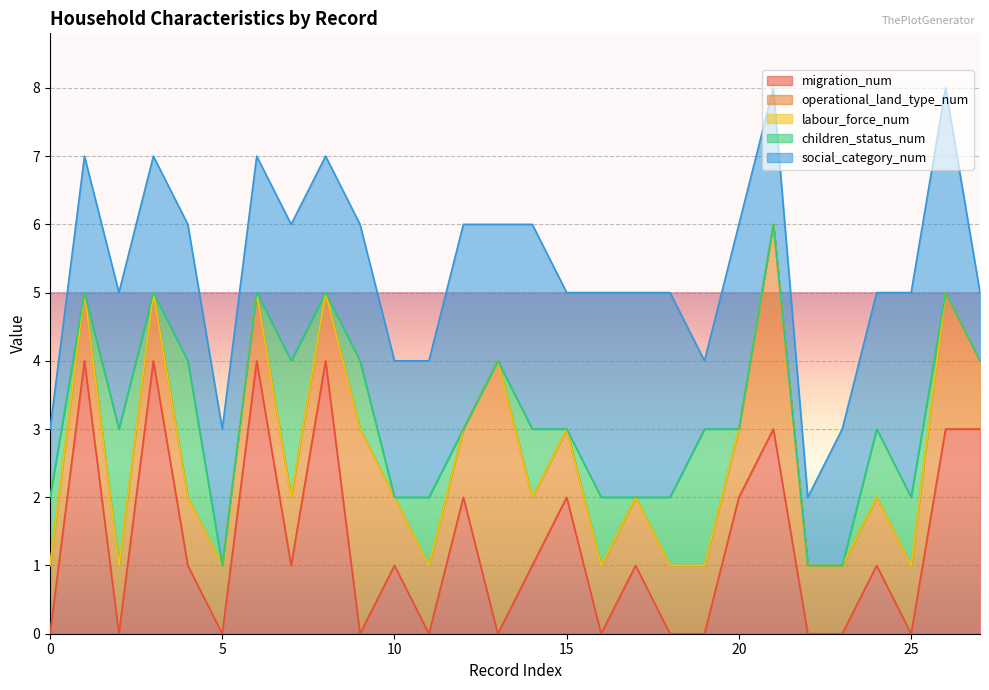

What is the difference between the maximum and minimum values in the children_status_num series?

2